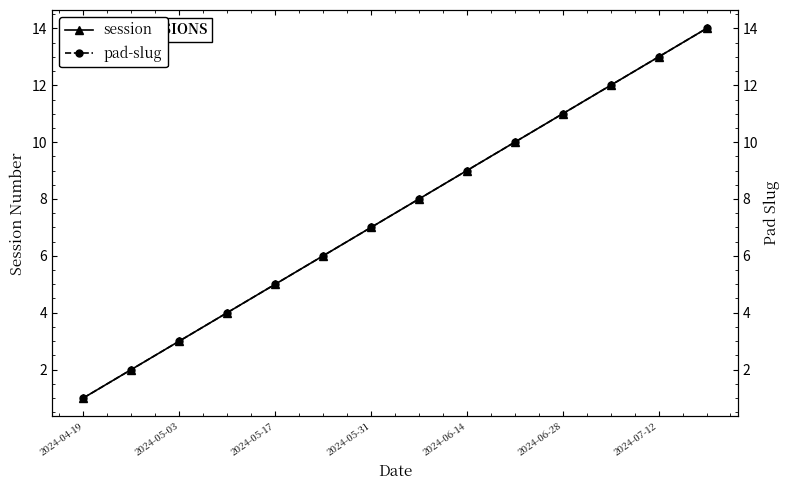

The session series shows 16 at 2024-06-28. True or false?

False